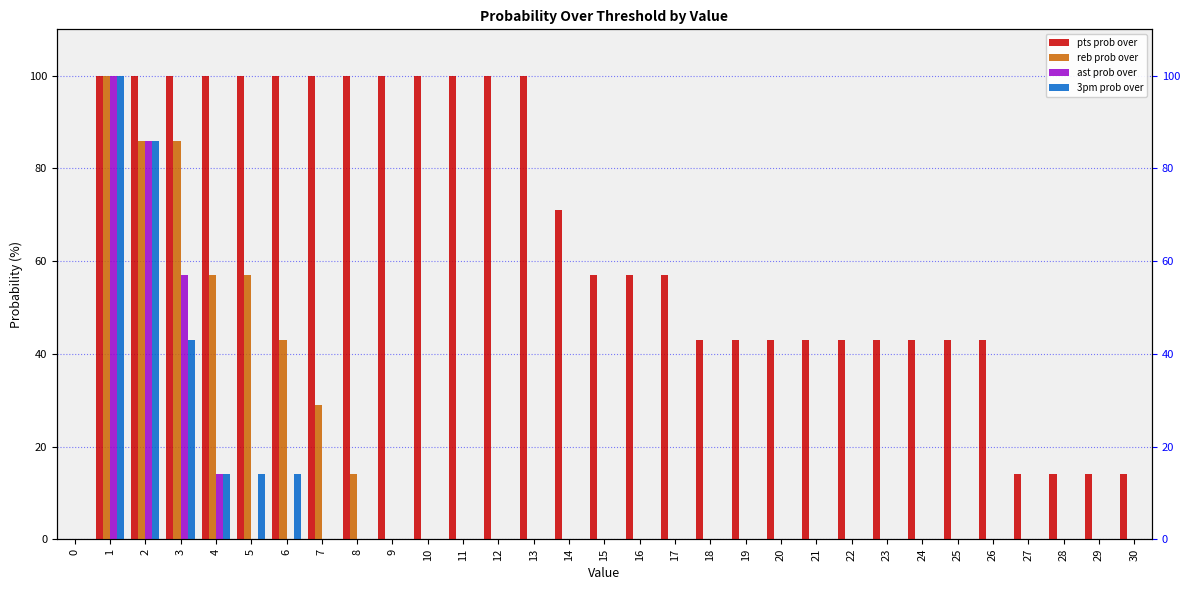

Count the pts prob over values in the range 43 to 100.

26